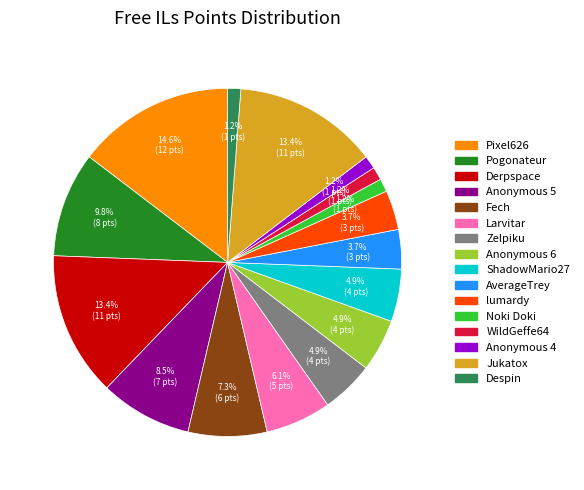

Is there any slice that represents more than half of the pie?

No